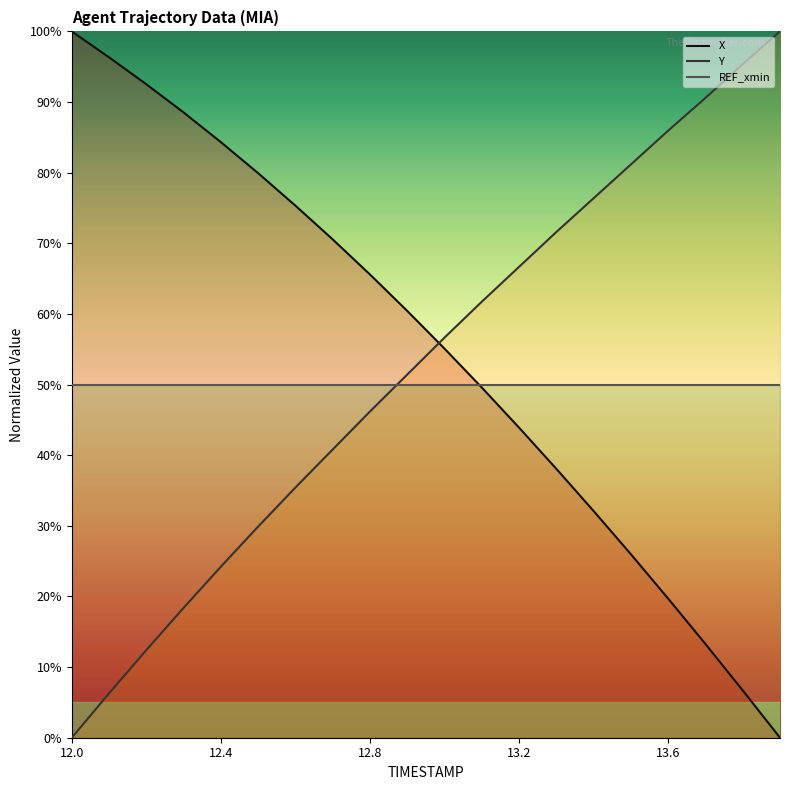

What is the label of the 18th point from the left?

13.7